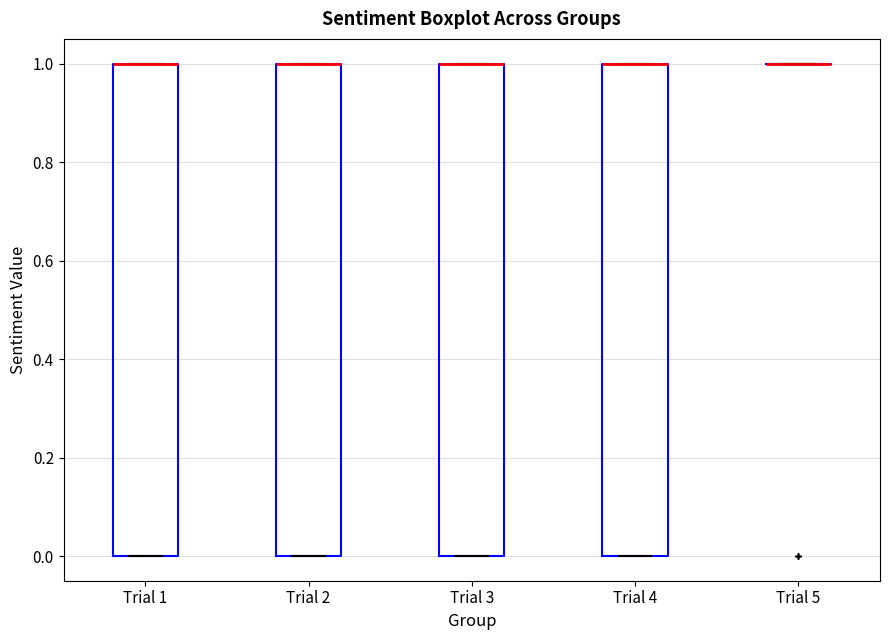

Where is the lower edge of the box for Trial 4 on the y-axis? The values are not printed on the chart, so give them approximately, as read against the axis.

0